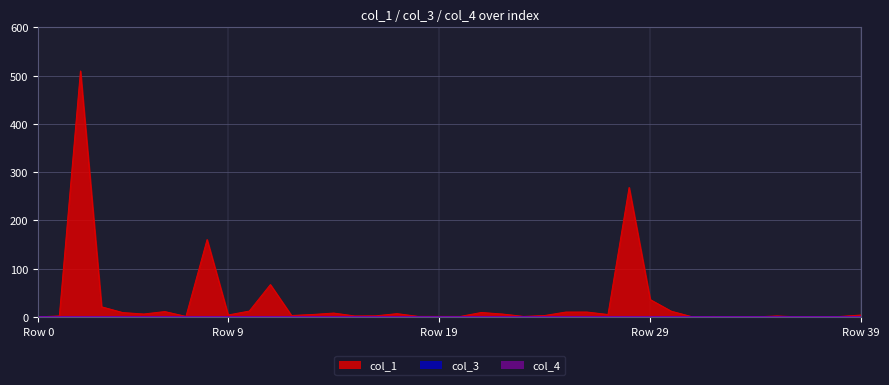

True or false: col_3 and col_4 intersect in this chart.

False